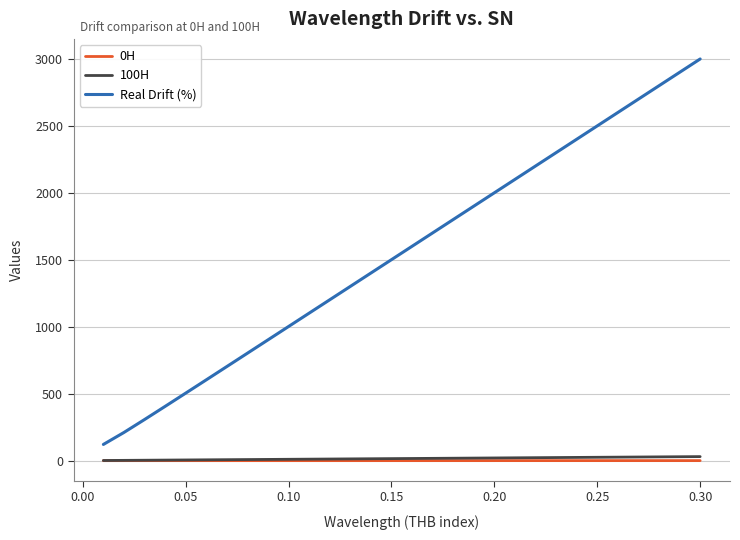

What is the maximum value for Real Drift (%)?

3000.7